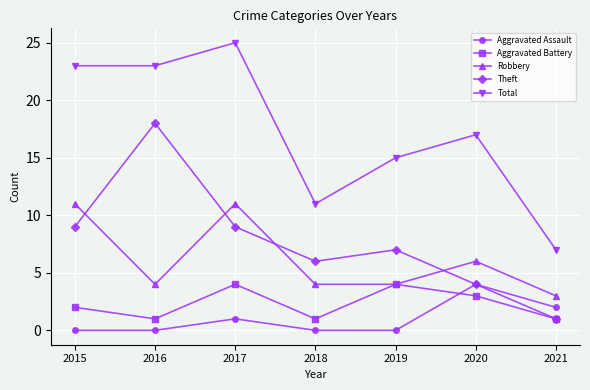

Is this an area chart (filled region under the line)?

No